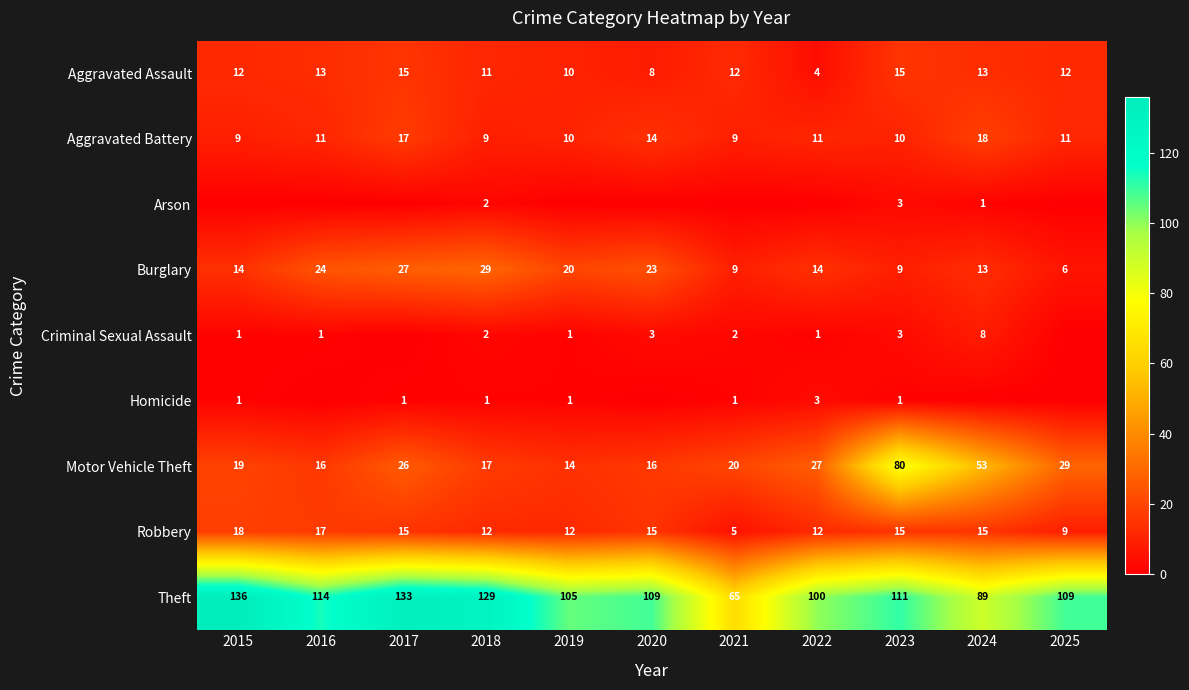

What is the sum of the Motor Vehicle Theft values at 2024 and 2019?

67